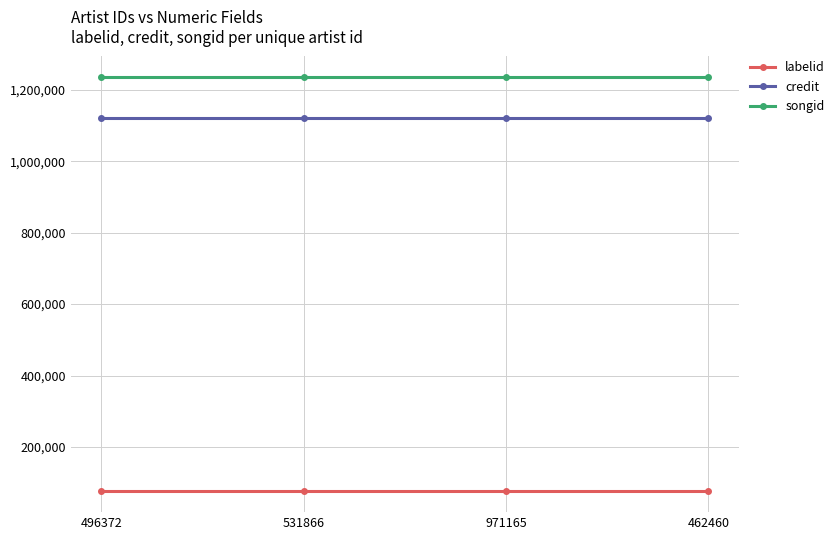

What is the difference between the highest and lowest values at 496372?

1159589